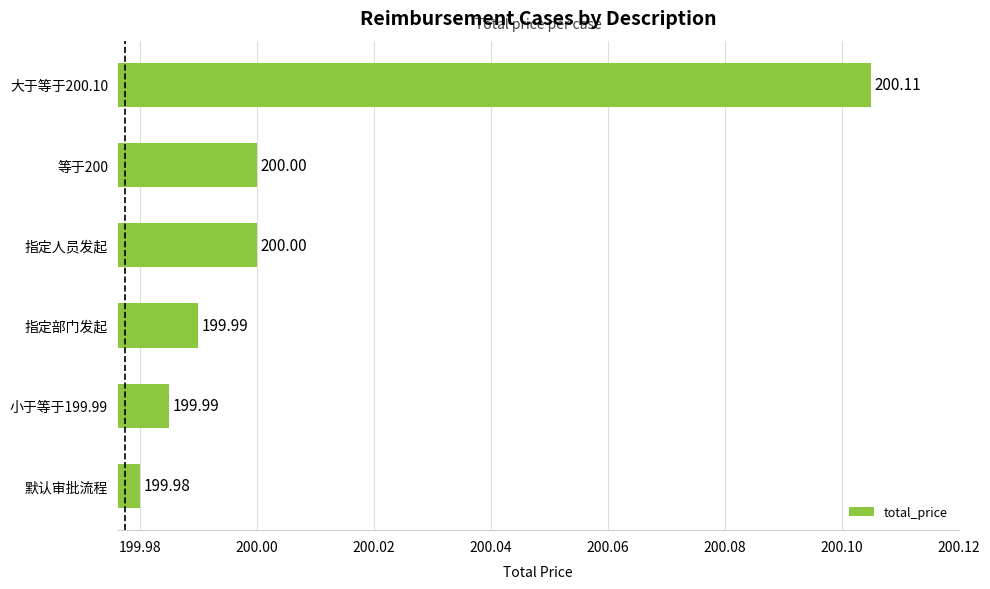

What is the ratio of the value at 指定人员发起 to the value at 大于等于200.10?

1.0